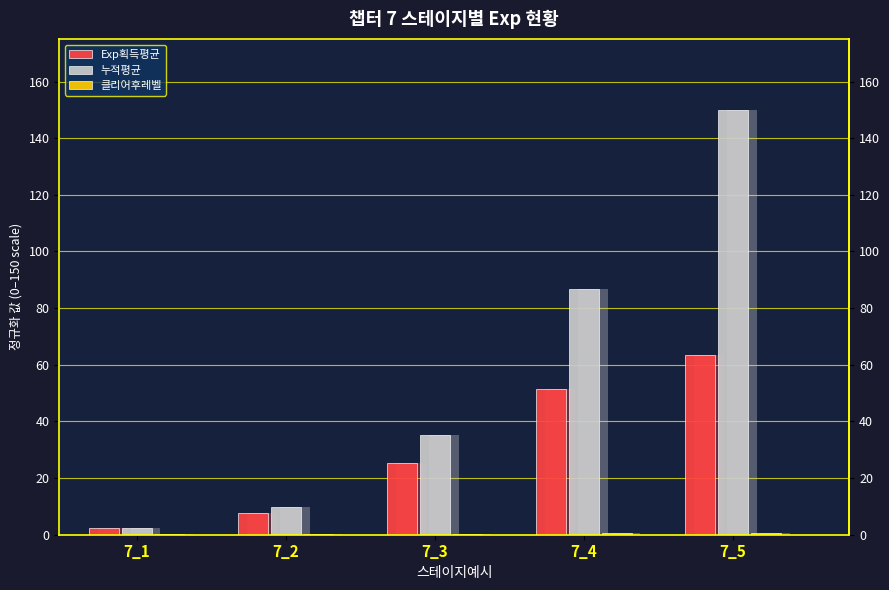

Which series has the largest total across all categories?

누적평균